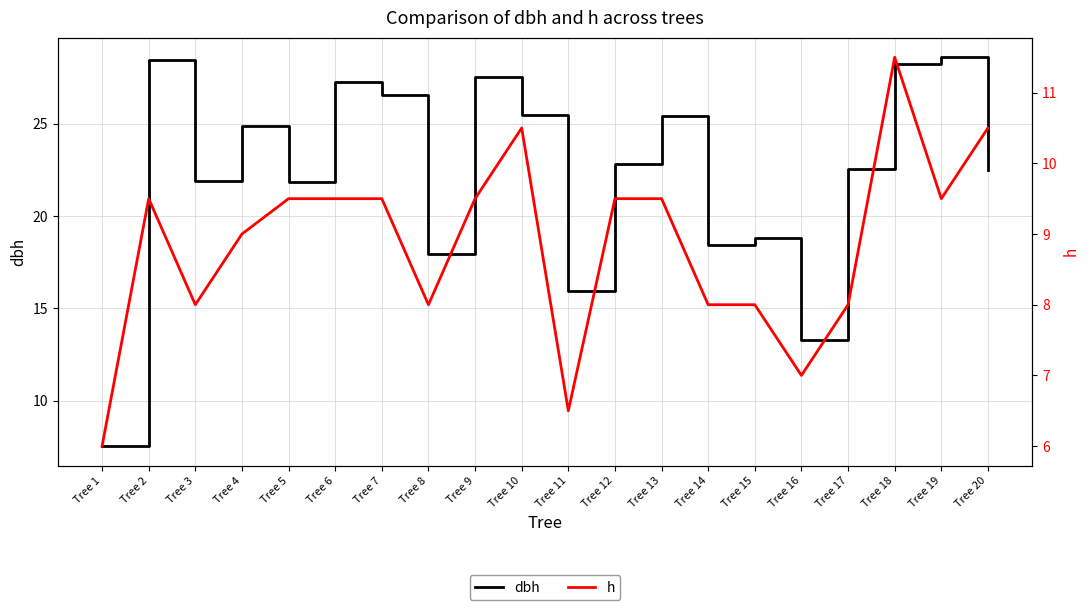

True or false: dbh has more than 0 interior local peaks.

True